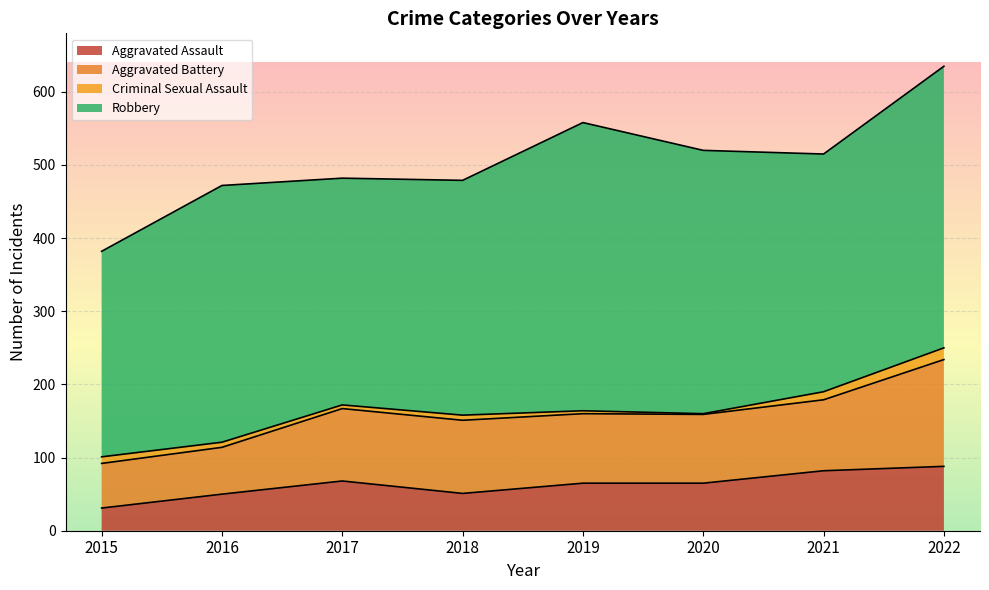

Count the number of data series in this chart.

4